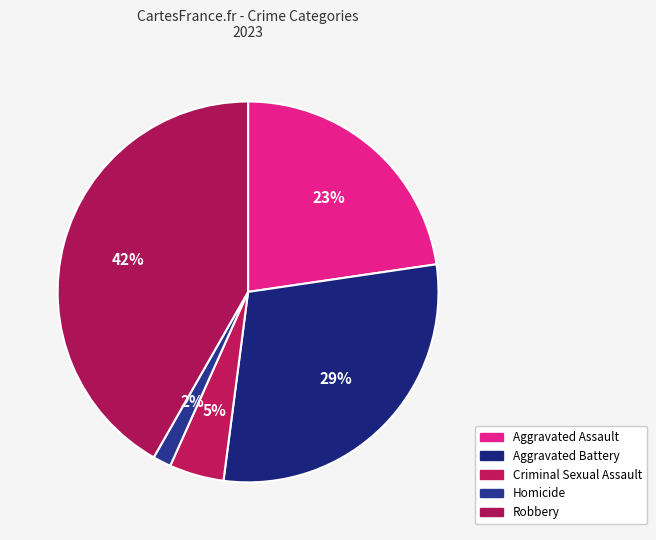

Do Aggravated Battery and Criminal Sexual Assault together represent more than half of the pie?

No